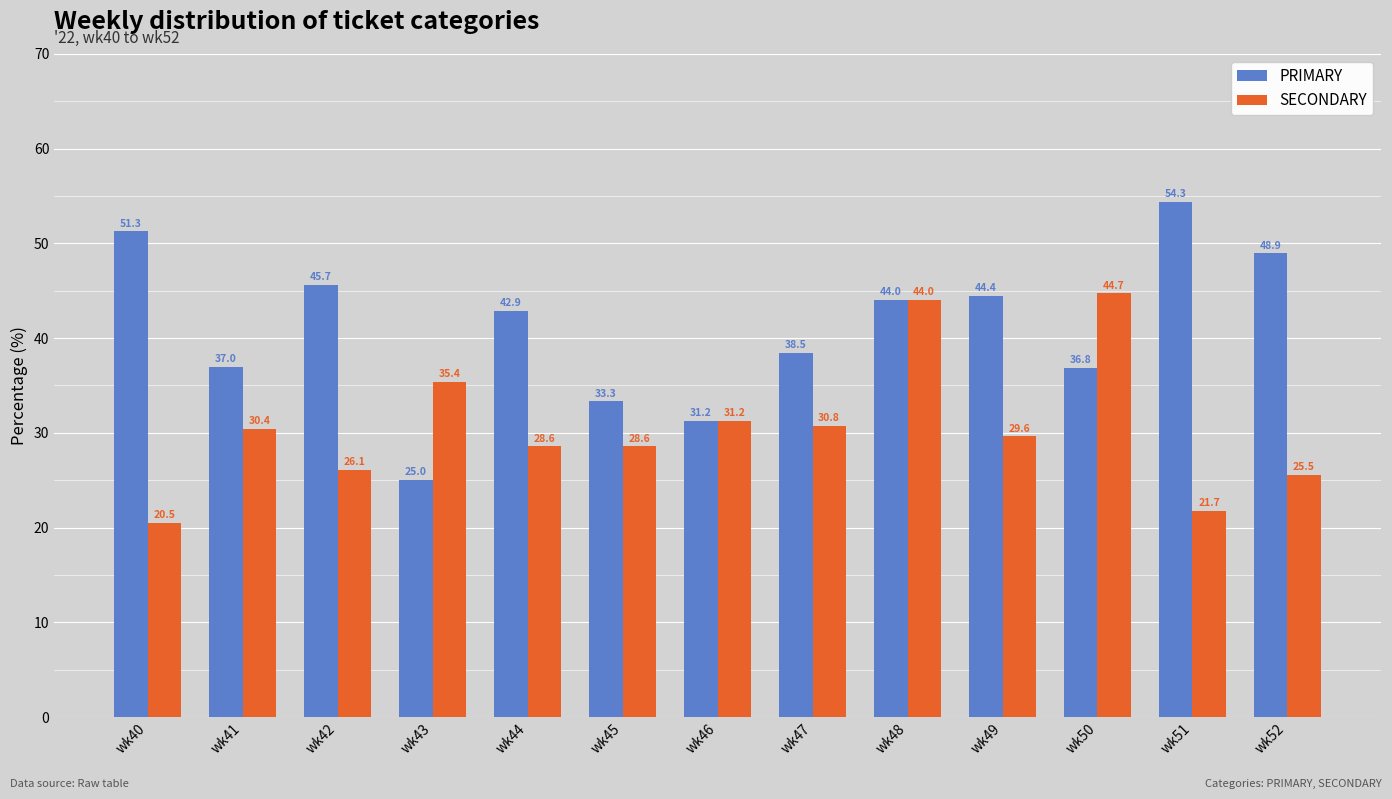

How many groups of bars are there?

13